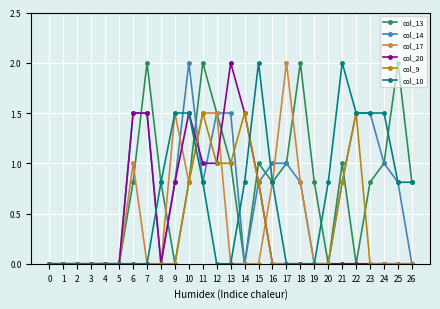

What are all the series names shown in the legend?

col_13, col_14, col_17, col_20, col_9, col_10